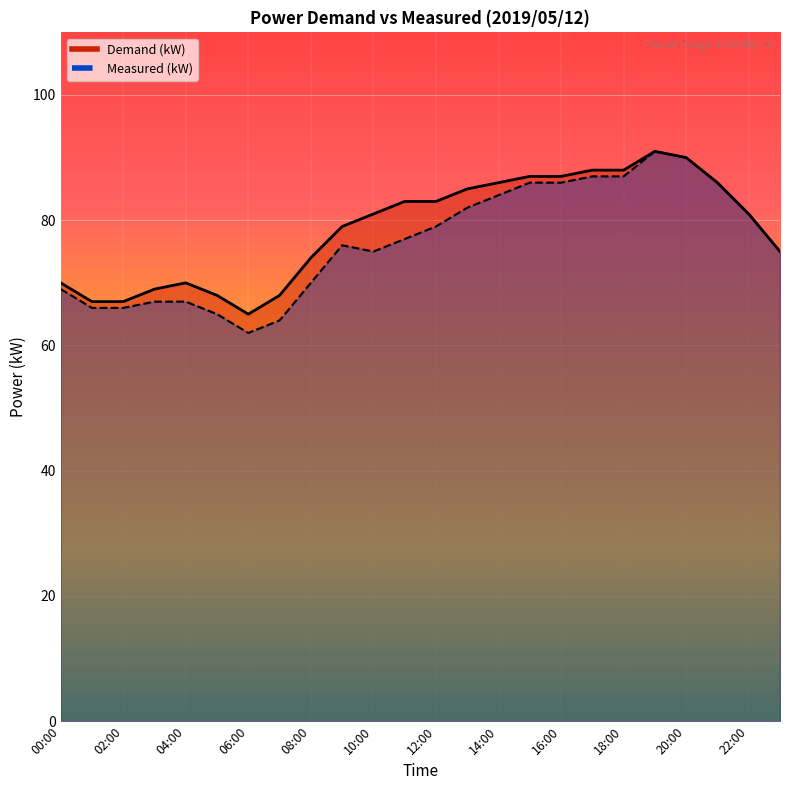

What is the value of the Measured (kW) point at the 4th from the left?

67